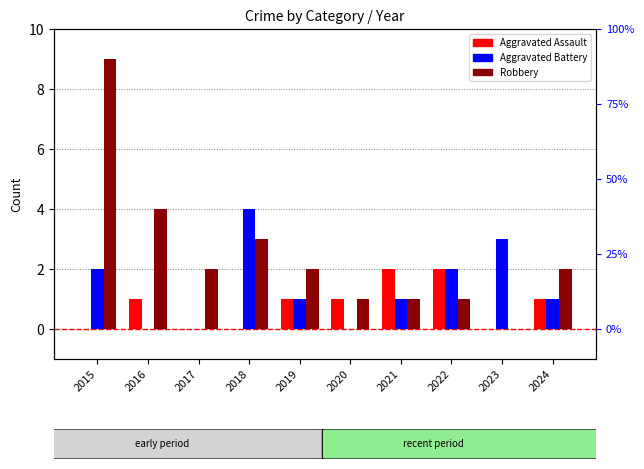

The value of Aggravated Battery at 2017 is 0. True or false?

True